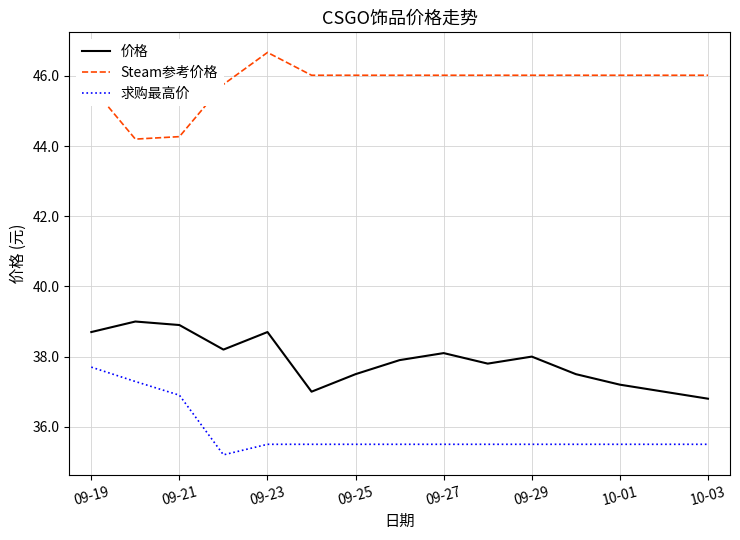

Rank the series by their average value, from highest to lowest.

Steam参考价格, 价格, 求购最高价